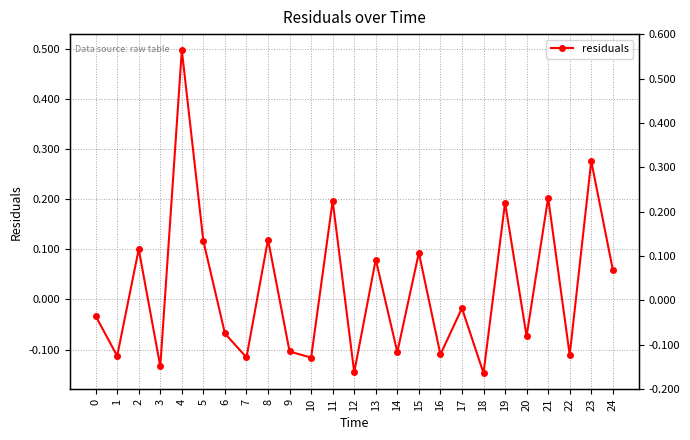

What value does the data have at 16?

-0.1